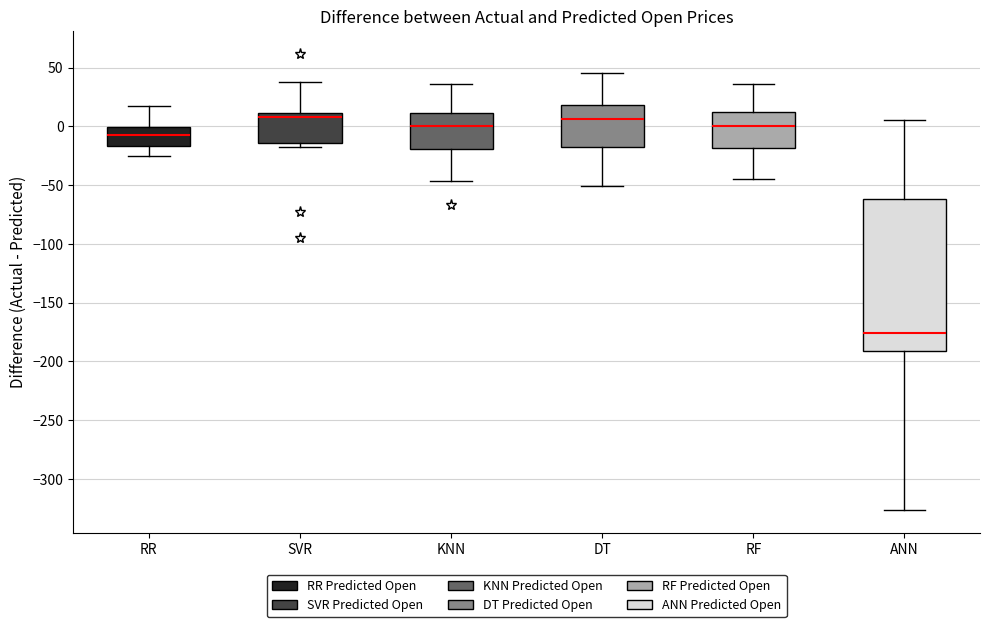

Where does the upper whisker of the box for SVR end on the y-axis? The values are not printed on the chart, so give them approximately, as read against the axis.

40